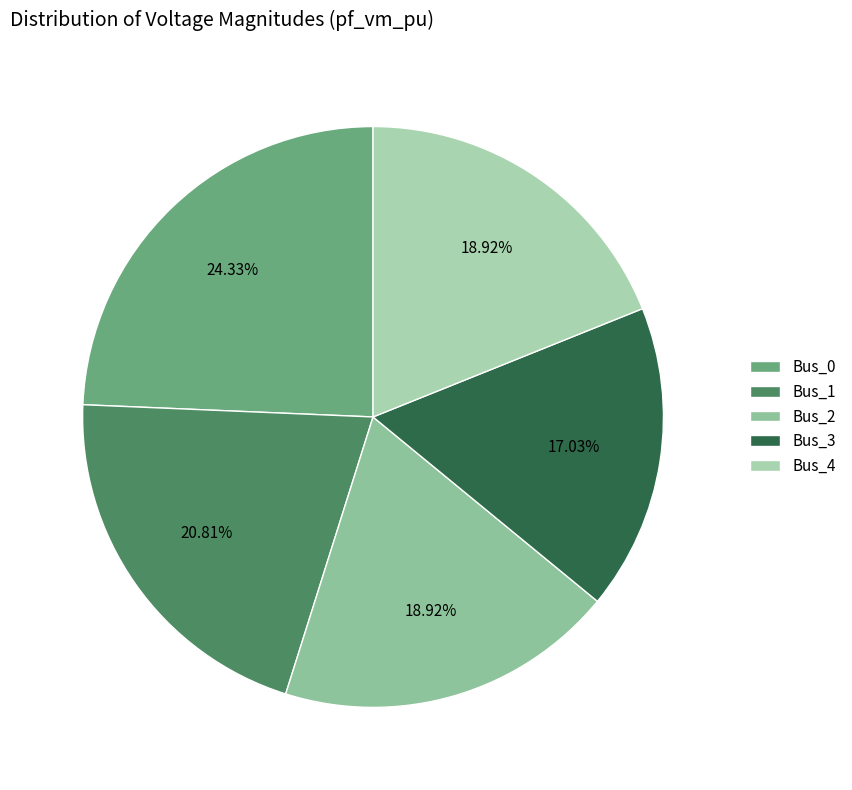

Does Bus_1 represent more than half of the total?

No